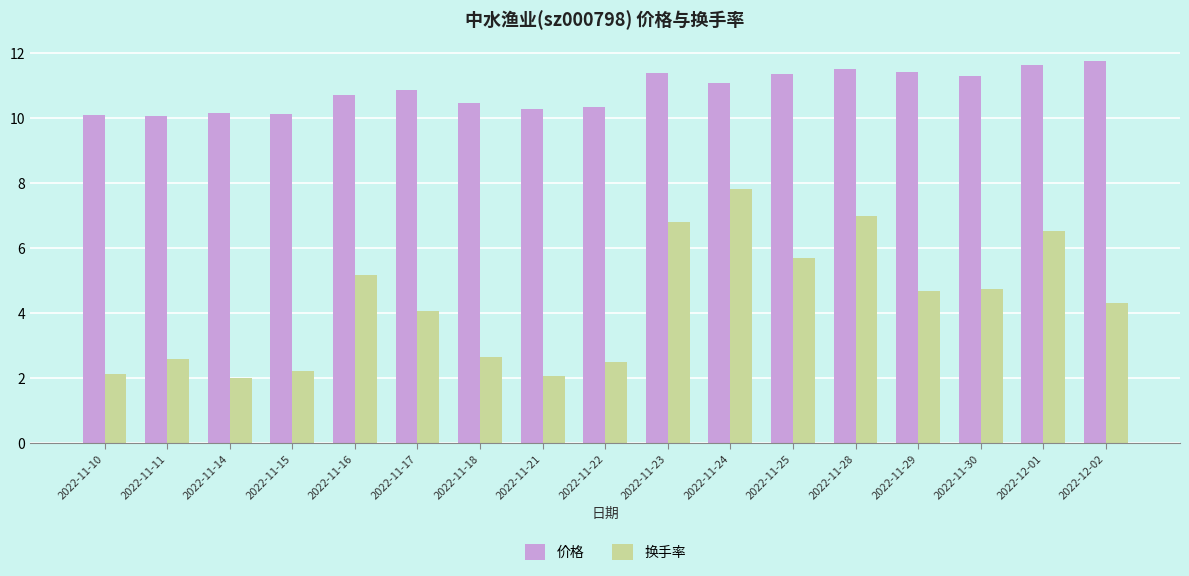

Which series changed the most between 2022-11-10 and 2022-11-17?

换手率